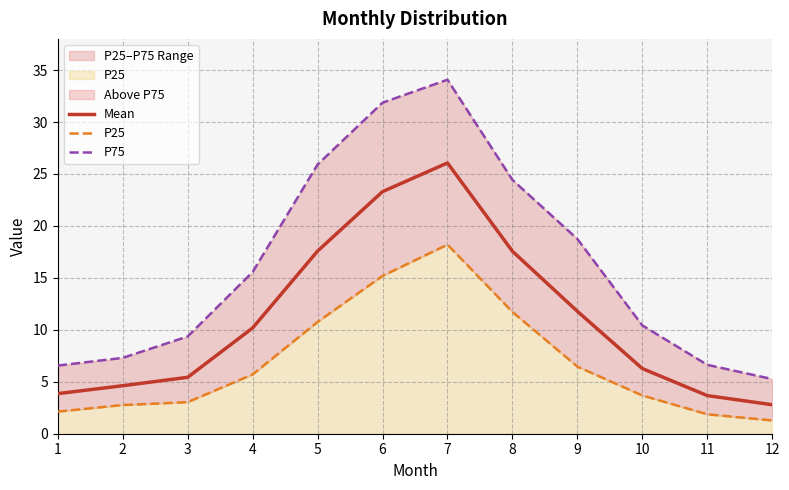

Which category has the lowest value in the P25 series?

12